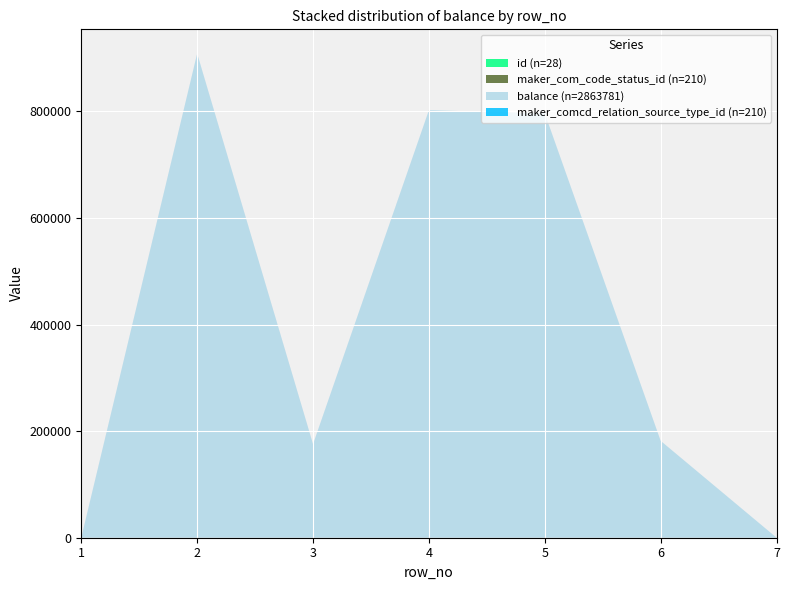

Reading left to right, transcribe all the data shown in this chart.

id: row 1=1	row 2=2	row 3=3	row 4=4	row 5=5	row 6=6	row 7=7
maker_com_code_status_id: row 1=30	row 2=30	row 3=30	row 4=30	row 5=30	row 6=30	row 7=30
balance: row 1=0	row 2=908435	row 3=175494	row 4=802087	row 5=796169	row 6=181596	row 7=0
maker_comcd_relation_source_type_id: row 1=30	row 2=30	row 3=30	row 4=30	row 5=30	row 6=30	row 7=30